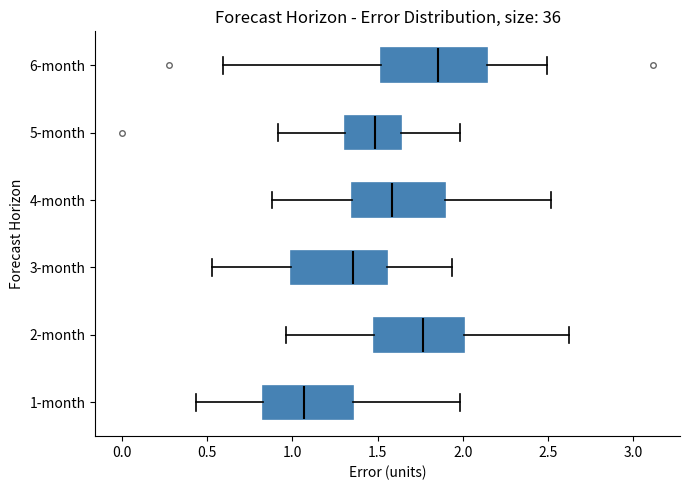

Which box's median line is the furthest to the left?

1-month